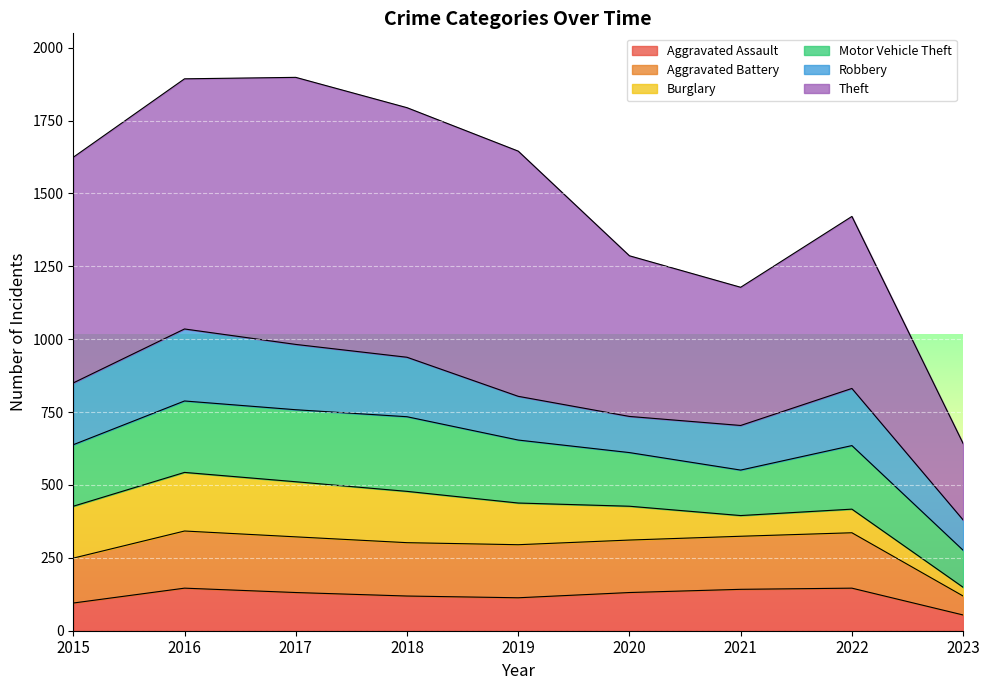

What are all the series names shown in the legend?

Aggravated Assault, Aggravated Battery, Burglary, Motor Vehicle Theft, Robbery, Theft